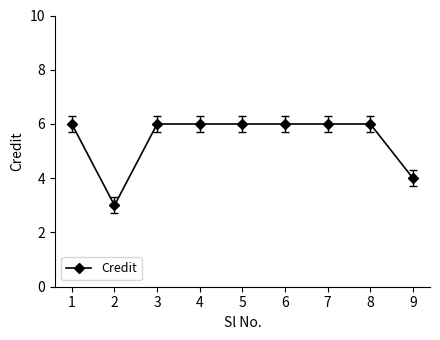

What is the sum of the values at 6 and 3?

12